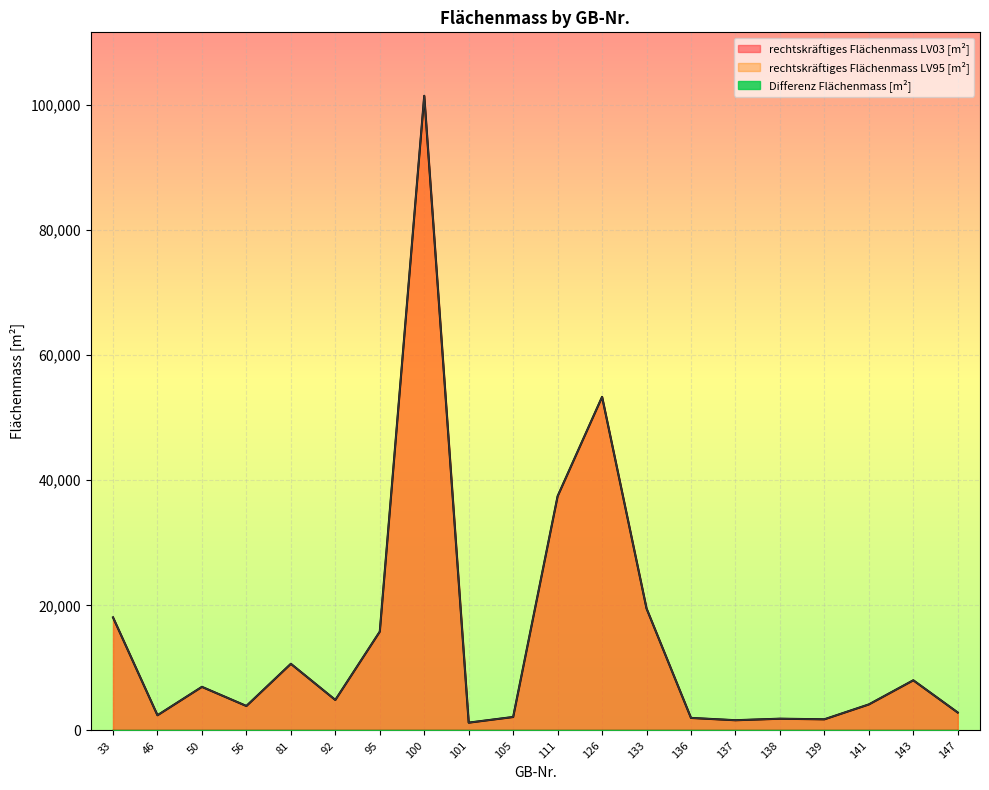

Where is the first local maximum for Differenz Flächenmass [m²]?

50